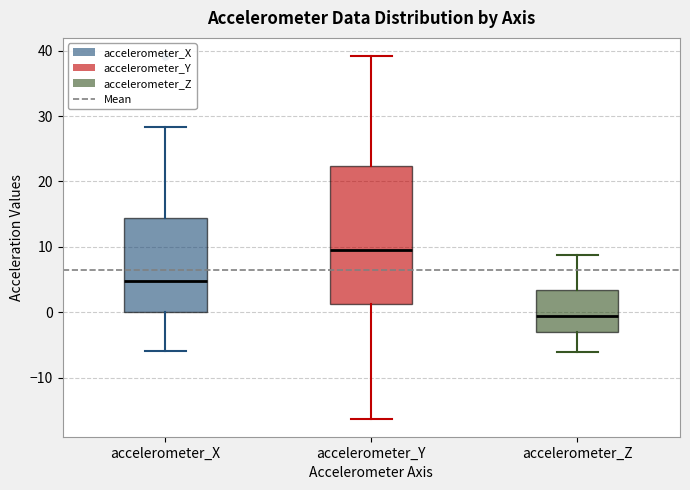

Comparing the boxes themselves (not the whiskers), which one is the tallest?

accelerometer_Y